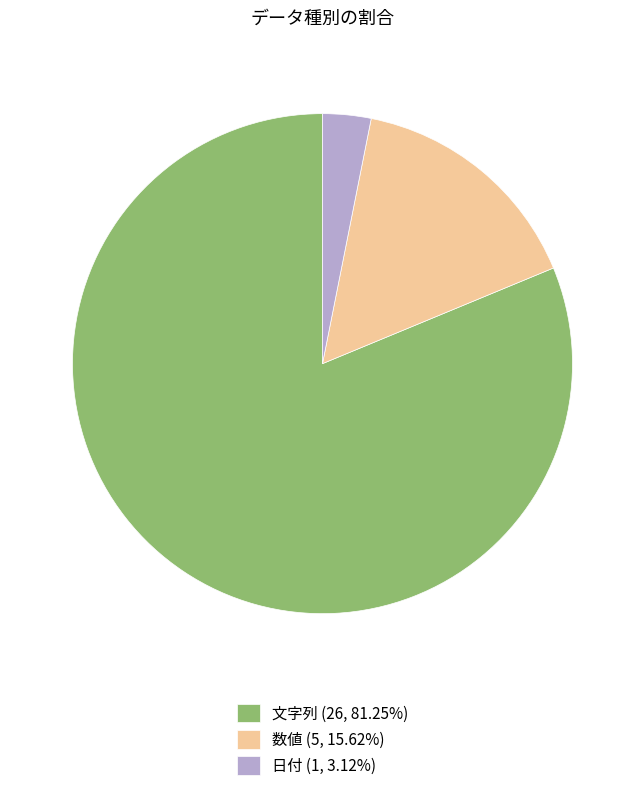

How many slices are in this pie chart?

3